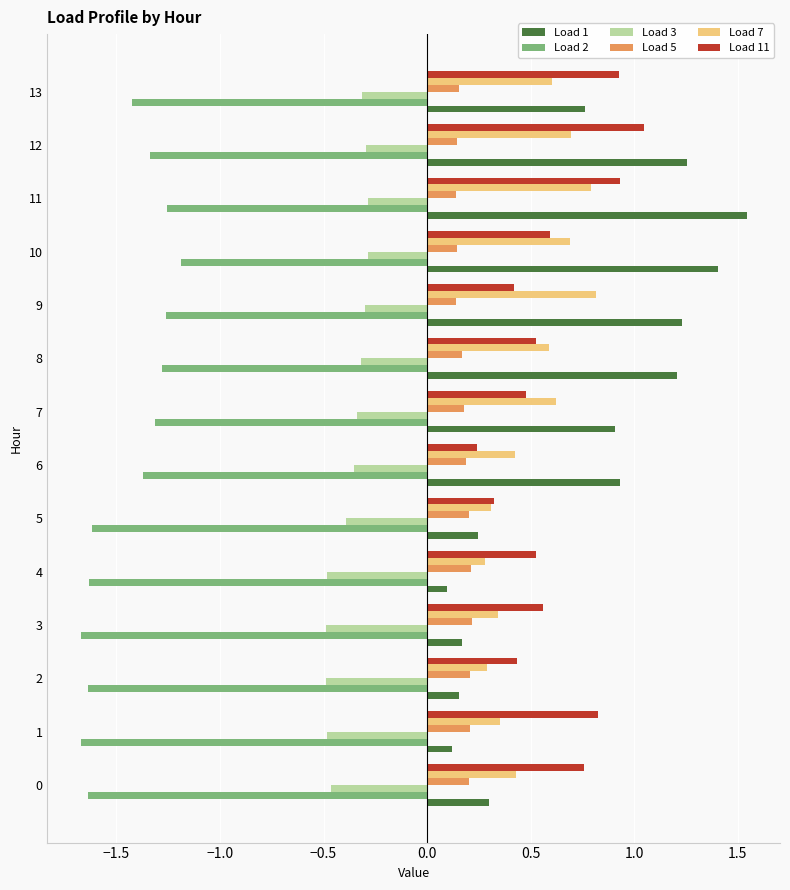

What is the total value across all series at 13?

0.7